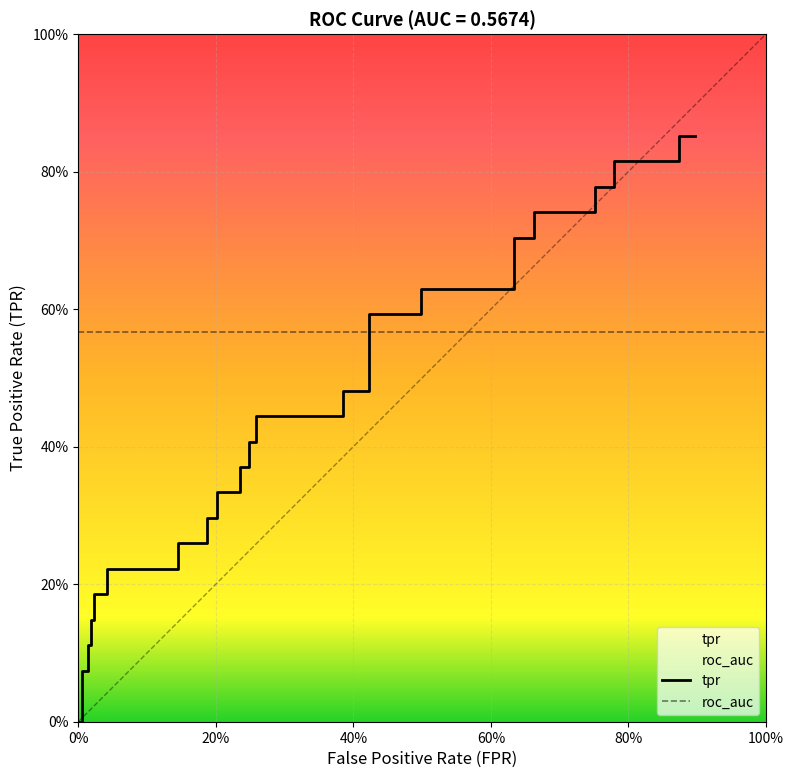

The chart shows a value of 0.7 at 21. True or false?

False